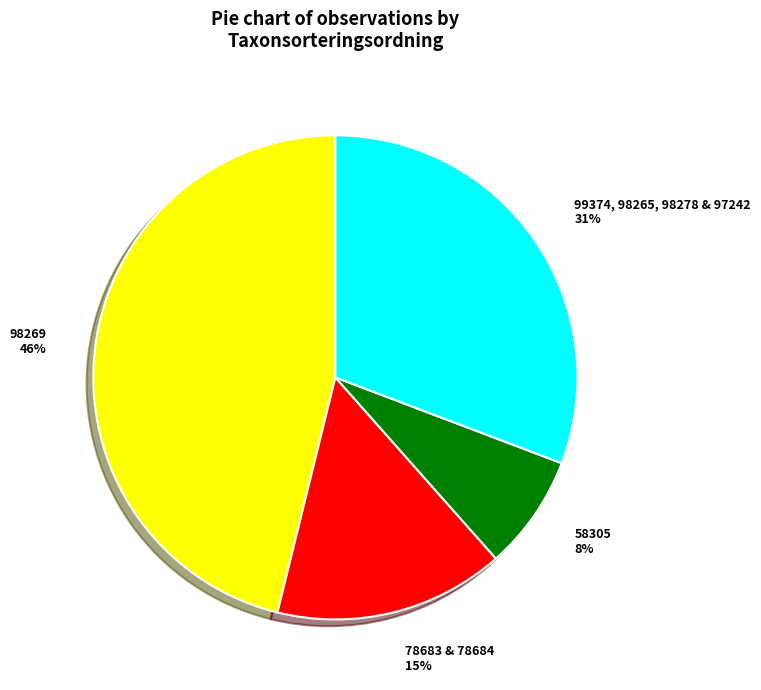

To the nearest percent, what is the average slice percentage?

25%